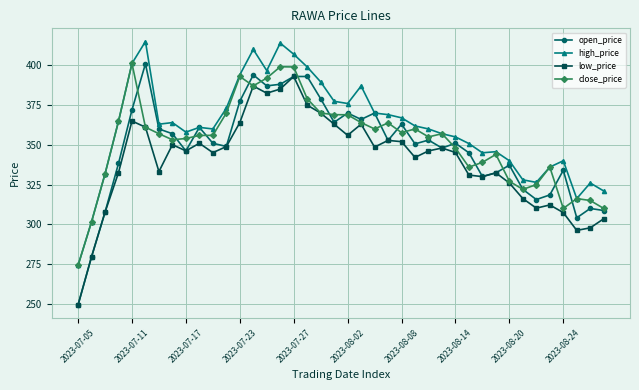

What is the highest value of the close_price series?

401.2